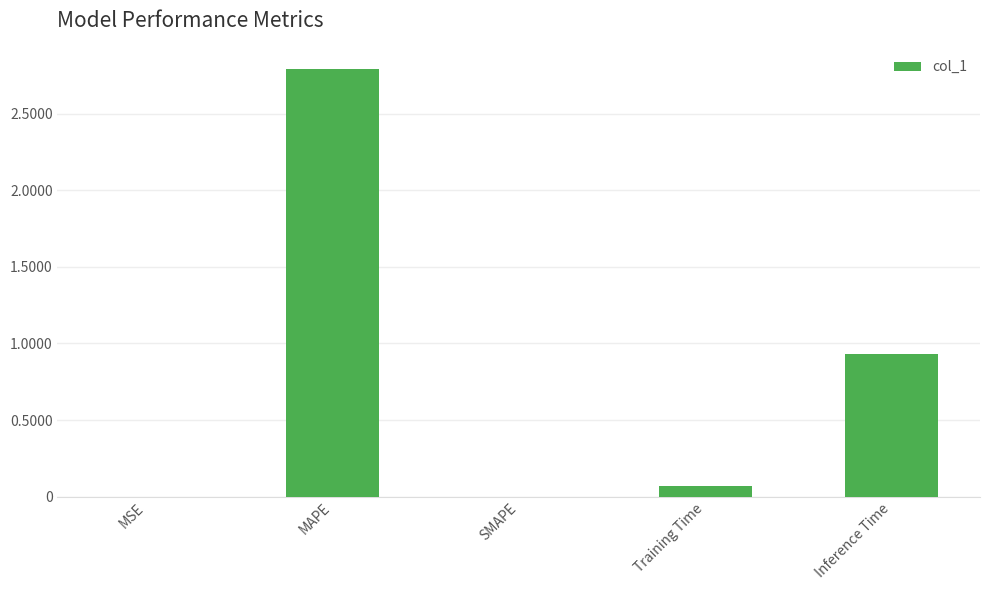

Are the bars horizontal?

No